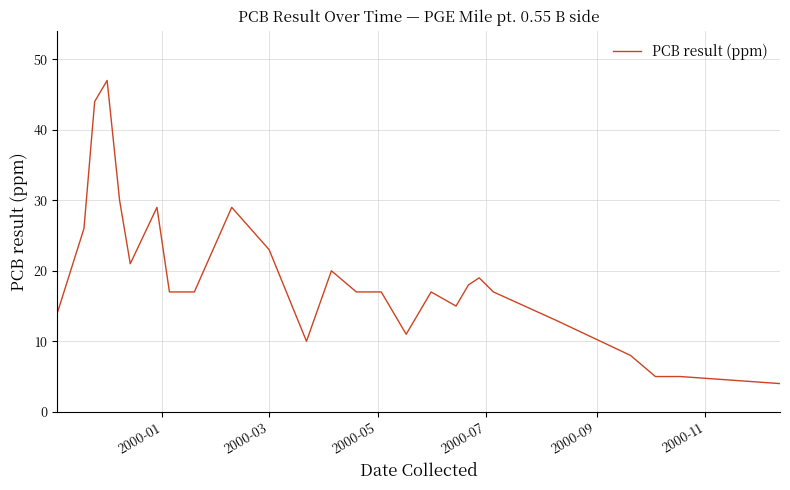

What is the difference between the maximum and minimum values?

43